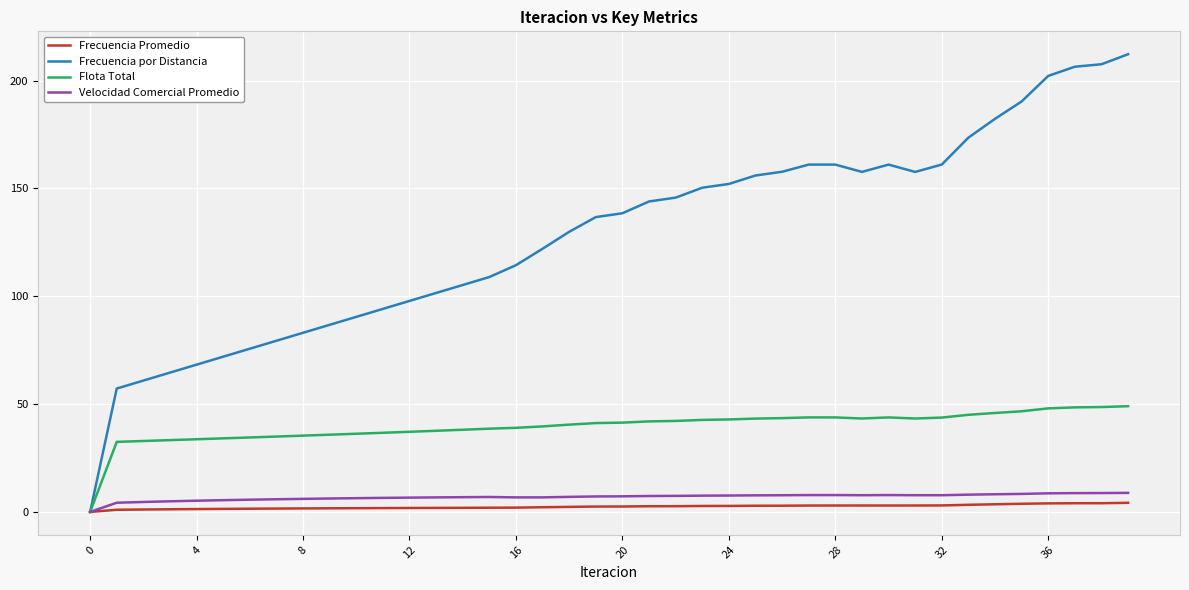

What is the maximum value shown in the chart?

212.2